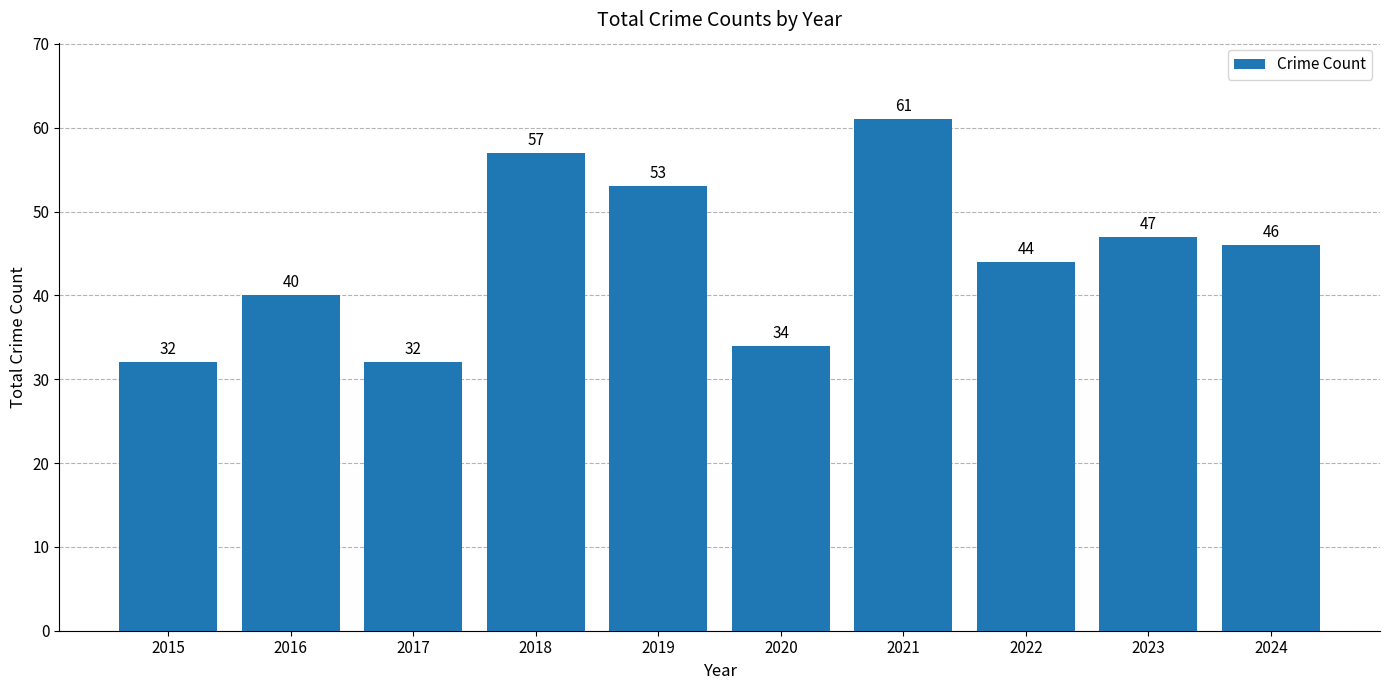

What is the average value?

45